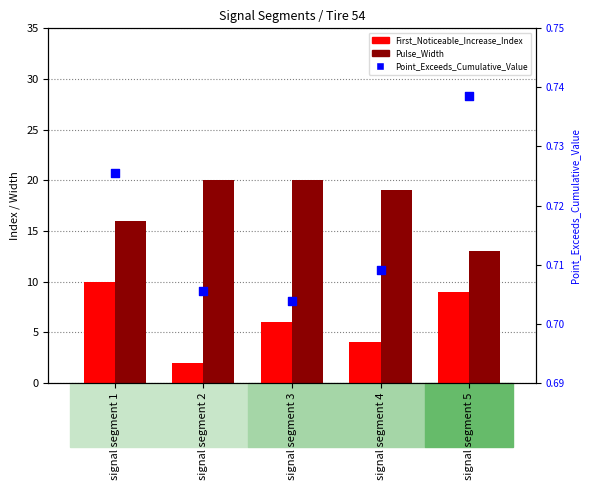

Which series contains the lowest Y value?

Point_Exceeds_Cumulative_Value